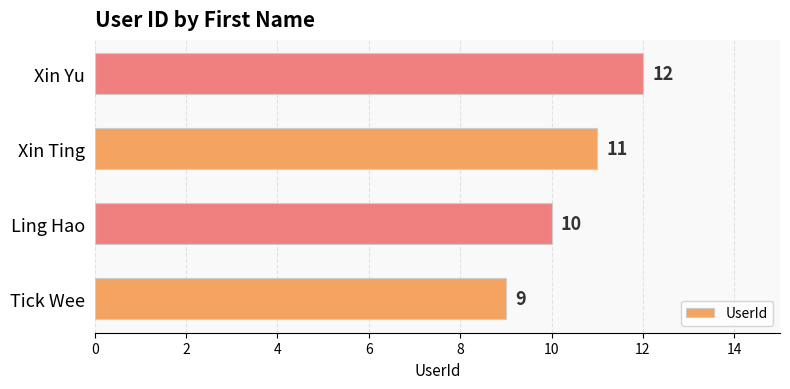

Reading top to bottom, transcribe all the data shown in this chart.

Xin Yu=12	Xin Ting=11	Ling Hao=10	Tick Wee=9